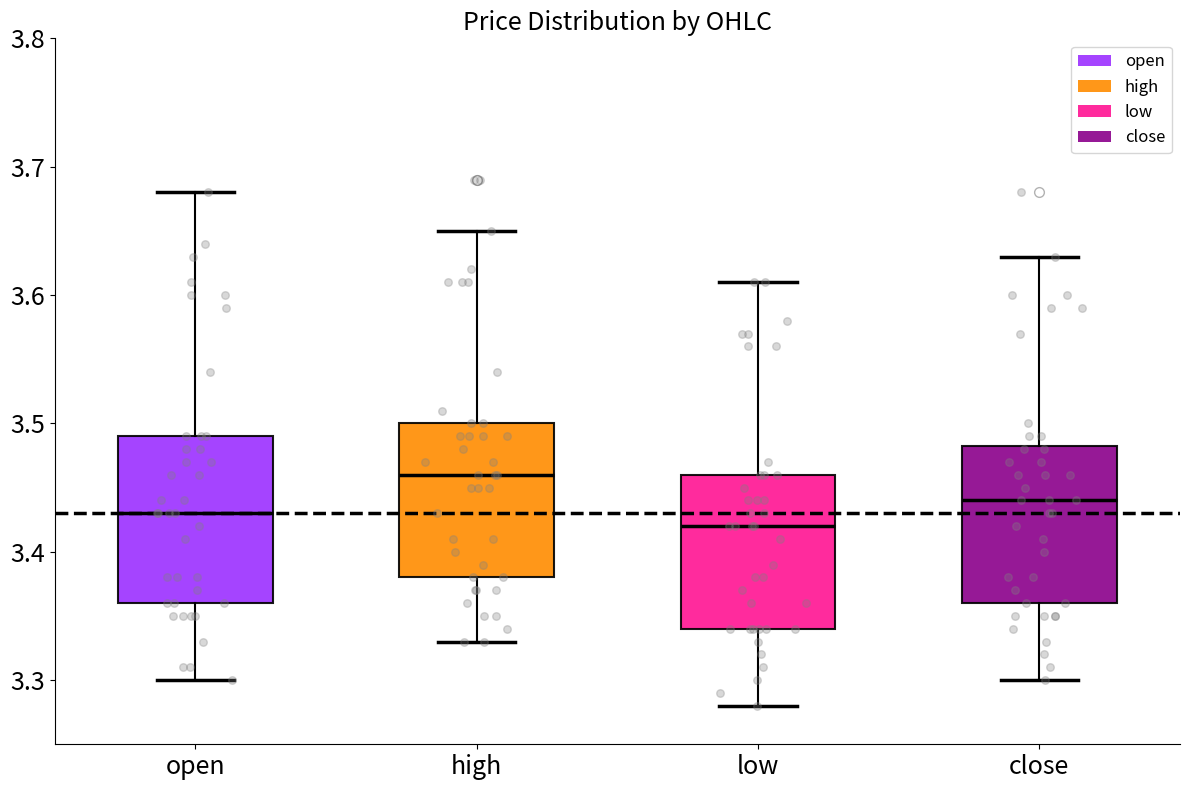

Reading left to right, read every box against the y-axis: the position of its median line, the range the box covers, and the ends of its whiskers. The values are not printed on the chart, so give them approximately, as read against the axis.

open: median 3.43, box 3.36 to 3.49, whiskers 3.30 to 3.68
high: median 3.46, box 3.38 to 3.50, whiskers 3.33 to 3.65
low: median 3.42, box 3.34 to 3.46, whiskers 3.28 to 3.61
close: median 3.44, box 3.36 to 3.48, whiskers 3.30 to 3.63